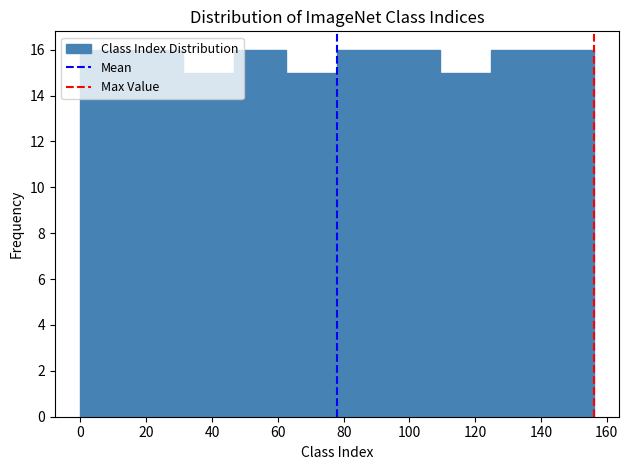

Reading left to right, list every bar in this chart as the range it spans on the x-axis followed by its height. Neither the bar edges nor the heights are printed on the chart, so give them approximately, as read against the axes.

0.0 to 15.6: 16
15.6 to 31.2: 16
31.2 to 46.8: 15
46.8 to 62.4: 16
62.4 to 78.0: 15
78.0 to 93.6: 16
93.6 to 109.2: 16
109.2 to 124.8: 15
124.8 to 140.4: 16
140.4 to 156.0: 16